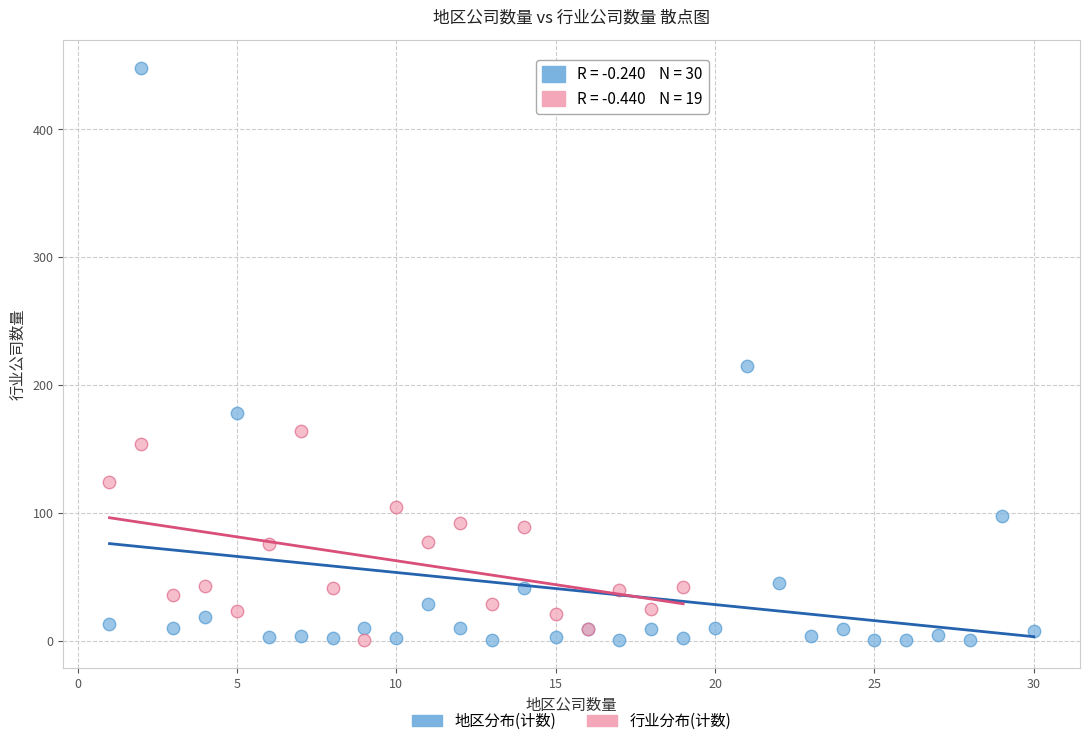

Which series reaches the maximum Y coordinate?

地区分布(计数)